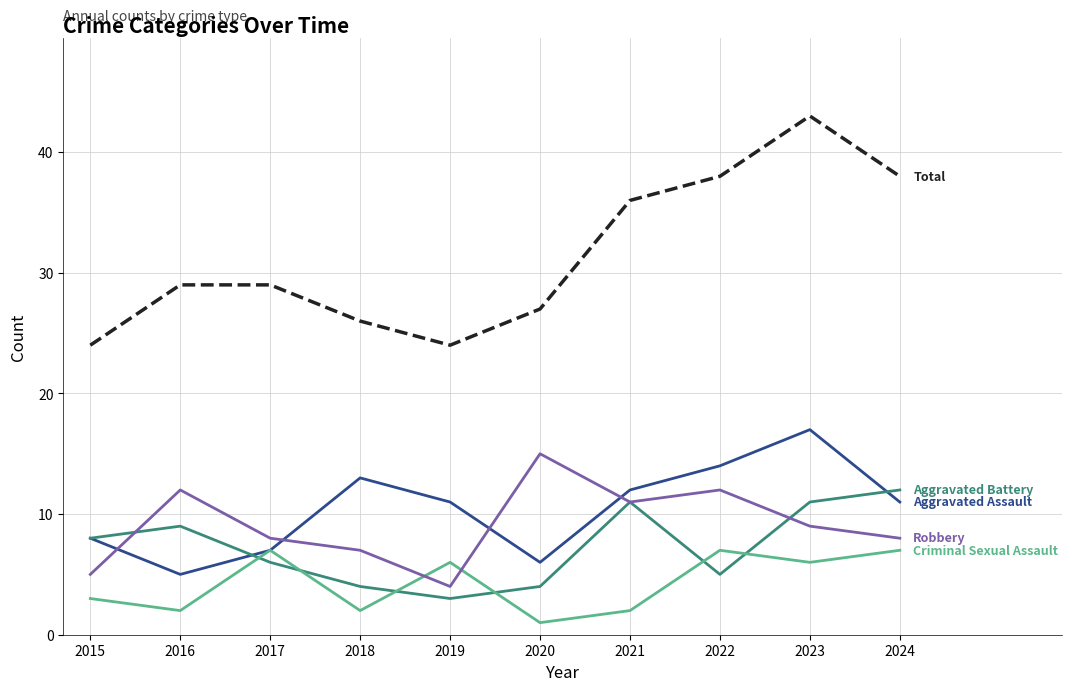

Which category has the highest value across all series?

2023